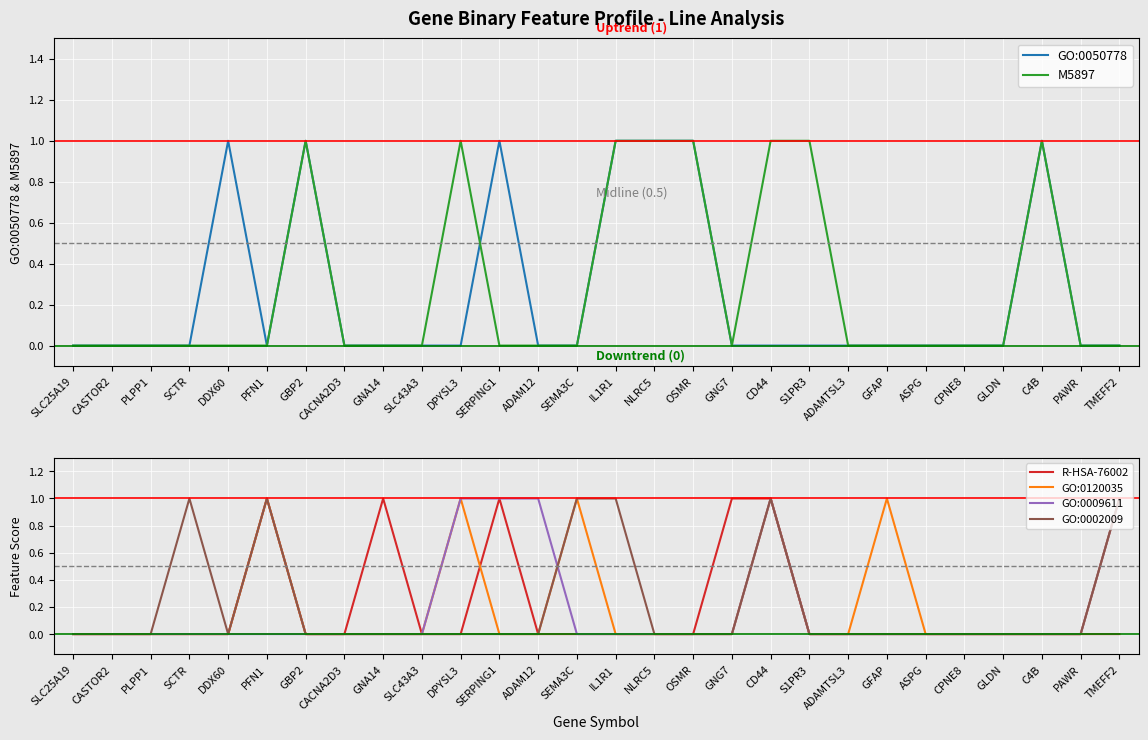

At which label does GO:0050778 reach its peak?

DDX60